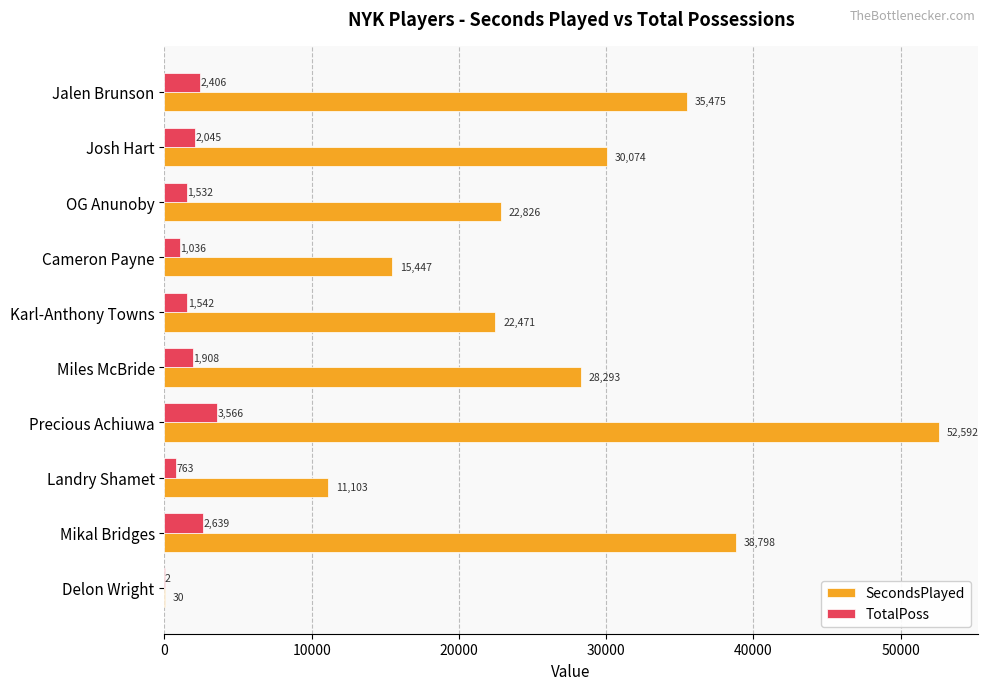

At which label is SecondsPlayed closest to 26311?

Miles McBride